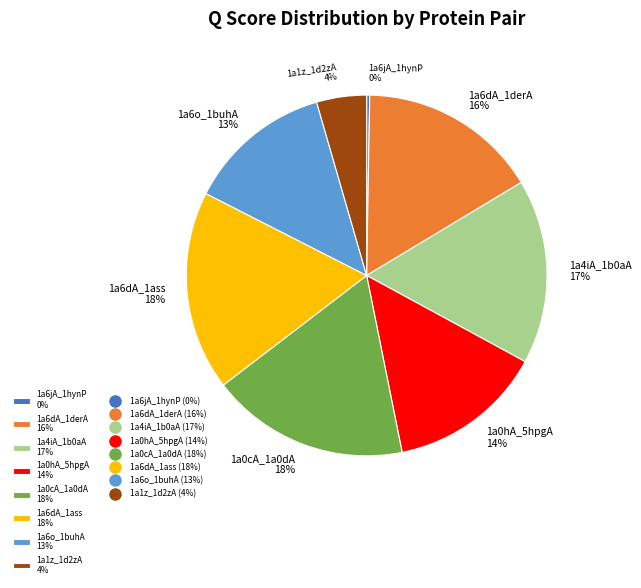

Does any single category account for the majority?

No